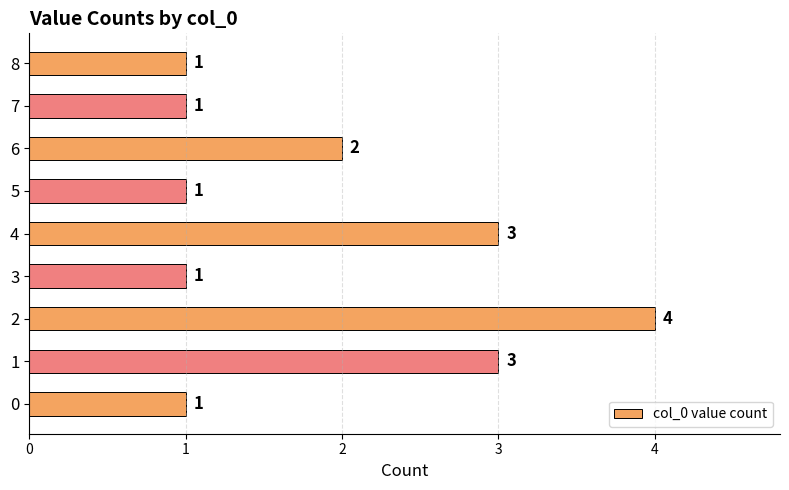

Approximately how many times larger is the value at 5 compared to 6?

0.5